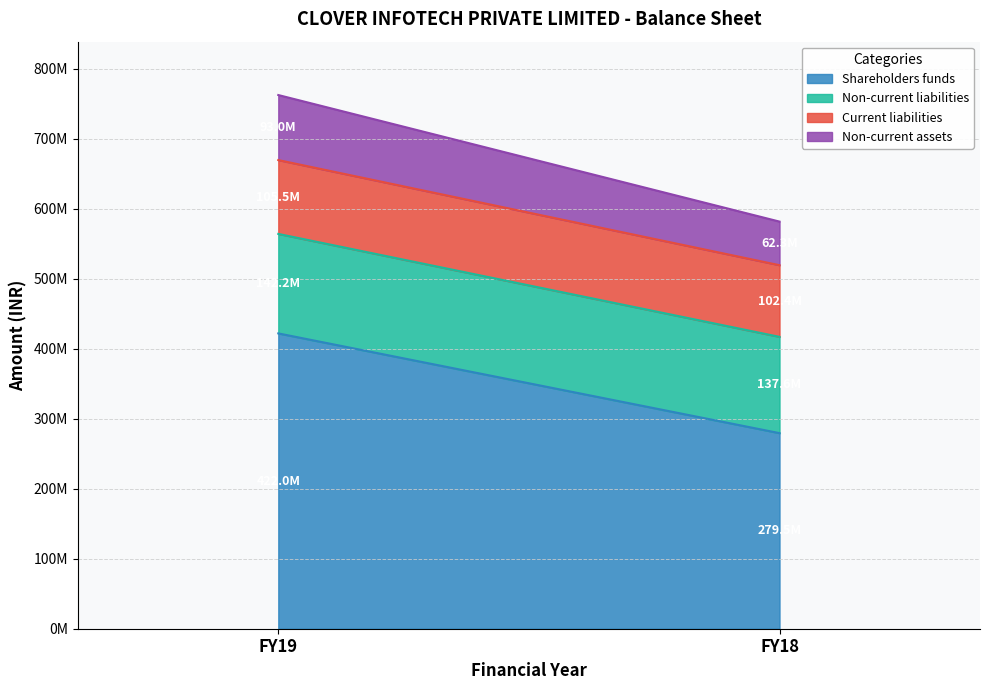

At how many categories does at least one series exceed 77775539?

2